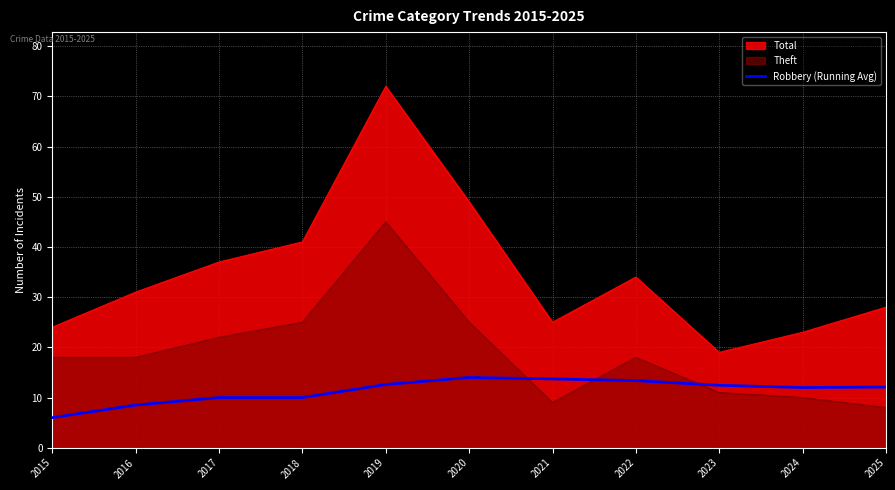

Which series has the widest spread of values?

Total